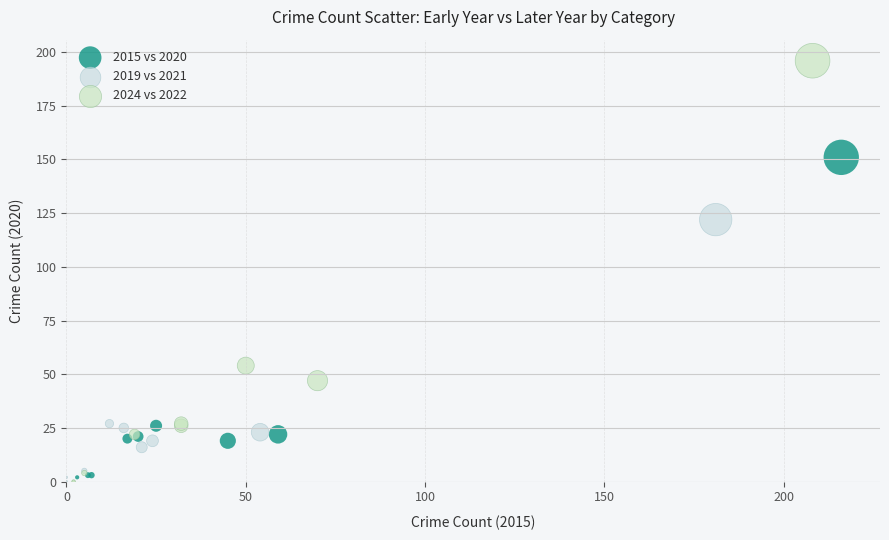

What are all the series names shown in the legend?

2015 vs 2020, 2019 vs 2021, 2024 vs 2022